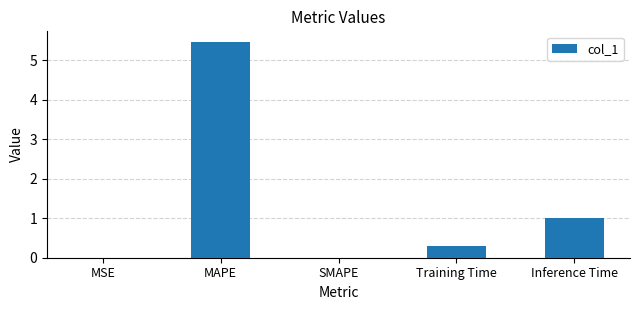

What is the difference between the values at SMAPE and MAPE?

5.5